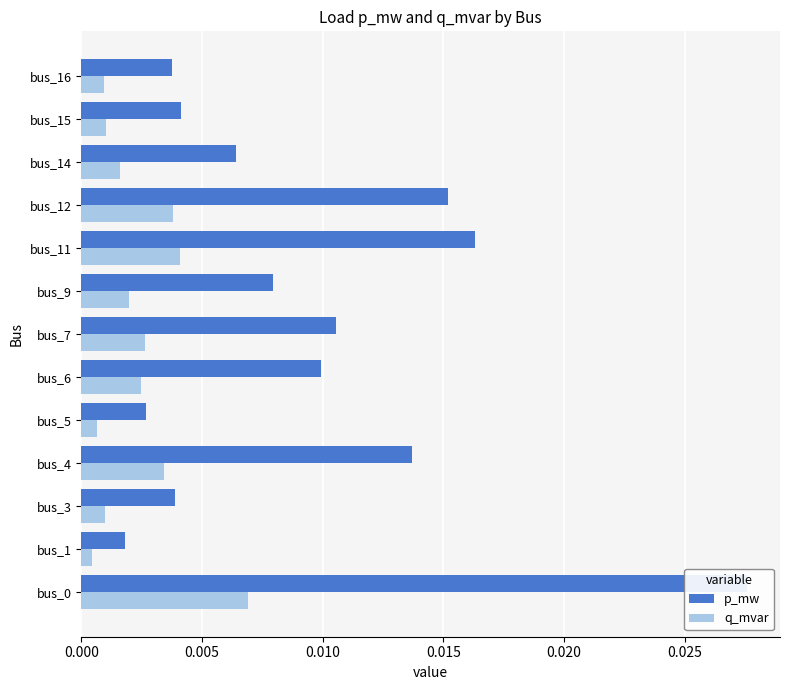

Rank the series by their average value, from lowest to highest.

q_mvar, p_mw